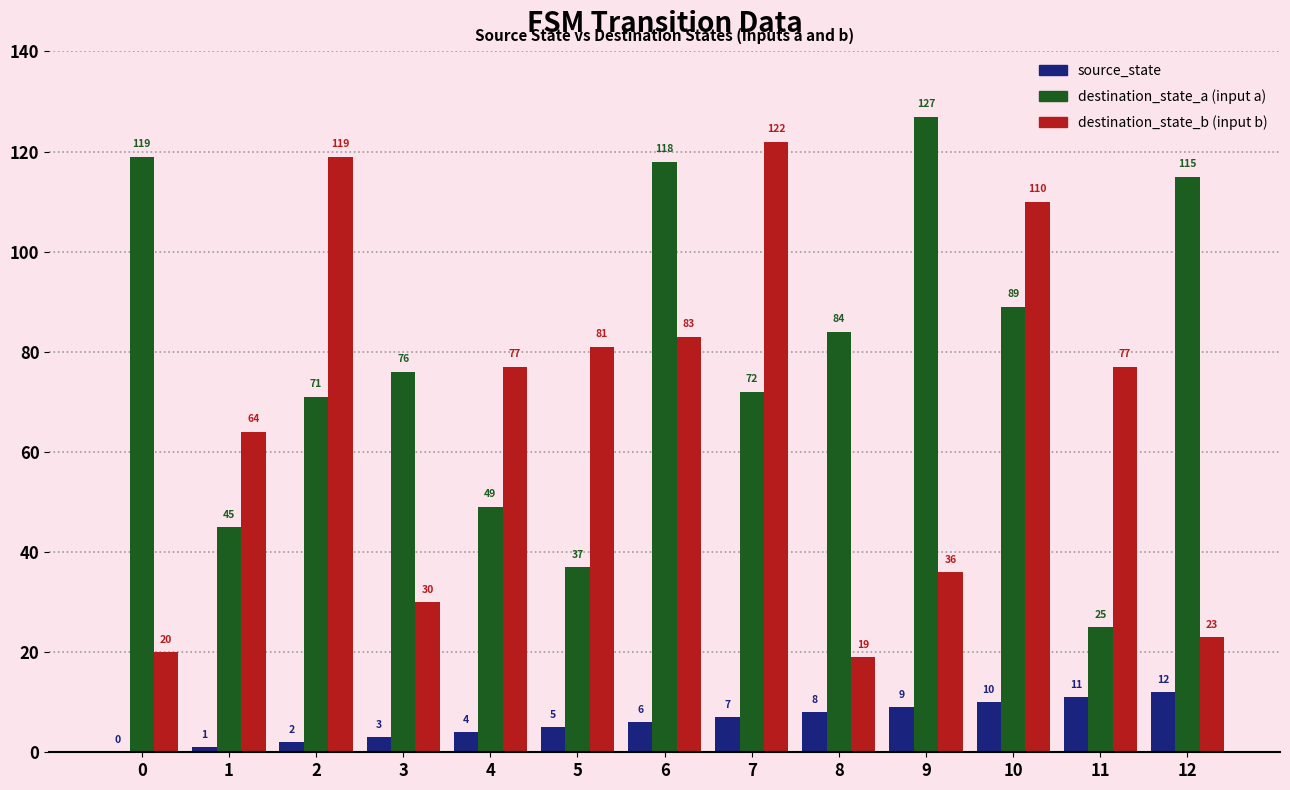

Reading right to left, what are all the values shown in this chart?

source_state: 12	11	10	9	8	7	6	5	4	3	2	1	0
destination_state_a: 115	25	89	127	84	72	118	37	49	76	71	45	119
destination_state_b: 23	77	110	36	19	122	83	81	77	30	119	64	20